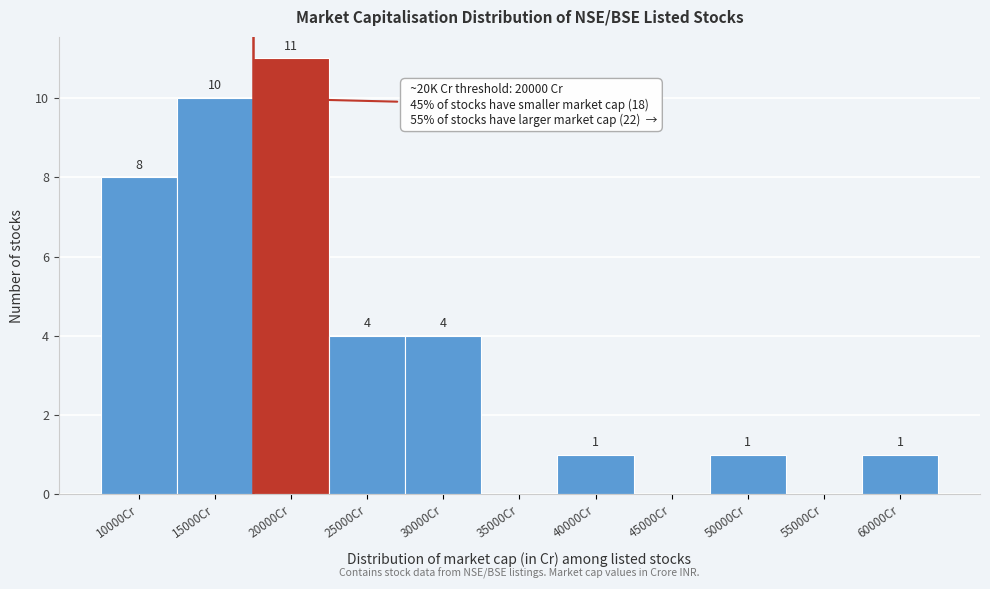

Reading left to right, transcribe all the data shown in this chart.

10000Cr=8	15000Cr=10	20000Cr=11	25000Cr=4	30000Cr=4	35000Cr=0	40000Cr=1	45000Cr=0	50000Cr=1	55000Cr=0	60000Cr=1